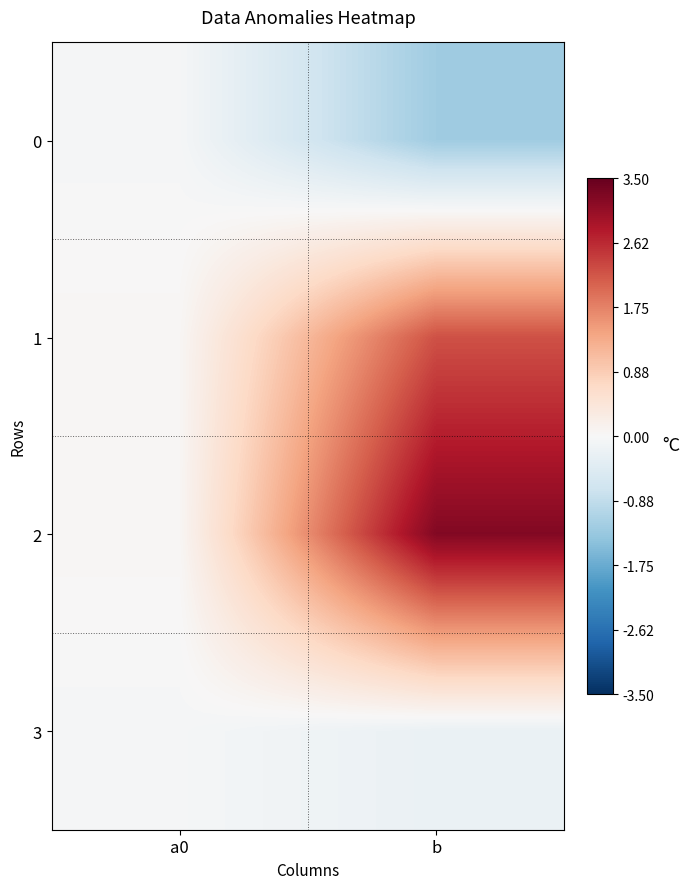

Rank the series at b from lowest to highest value.

0, 3, 1, 2